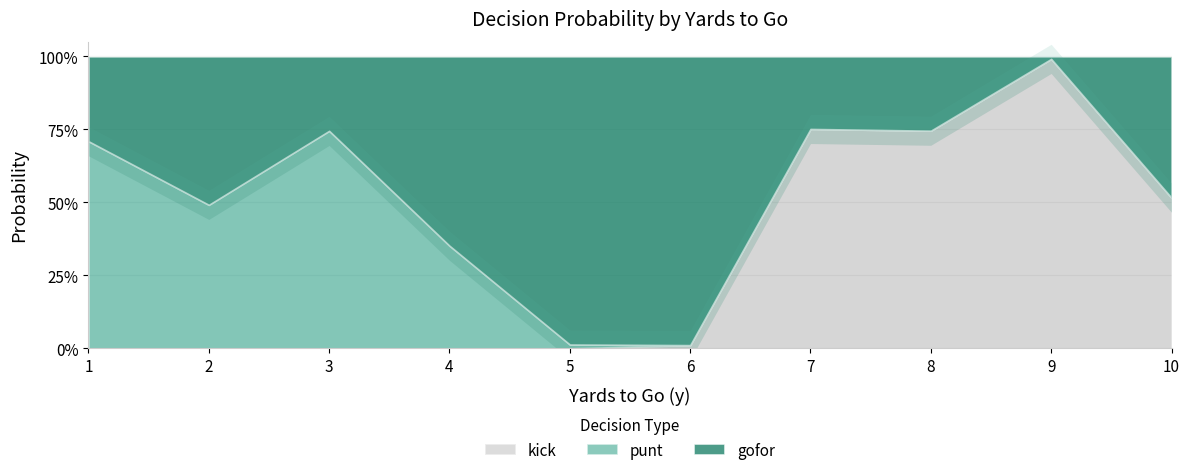

The gofor series shows 0.2 at 7. True or false?

True